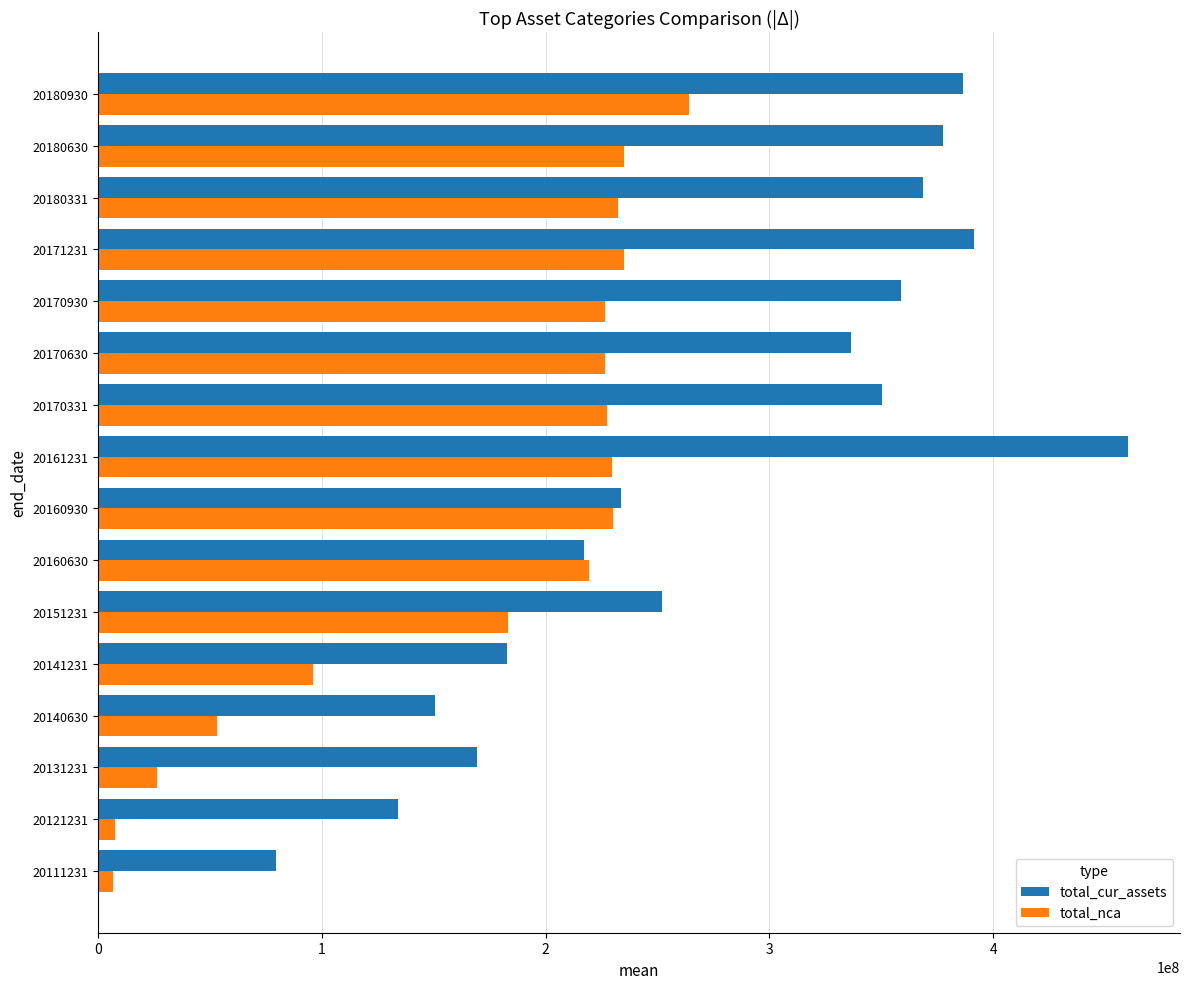

Rank the series by their maximum value, from highest to lowest.

total_cur_assets, total_nca